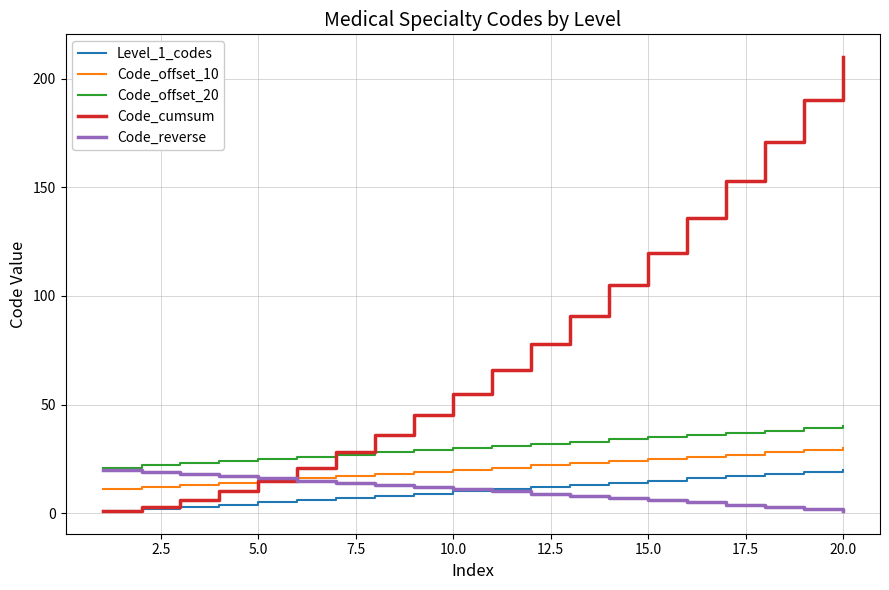

True or false: Level_1_codes and Code_offset_10 intersect in this chart.

False